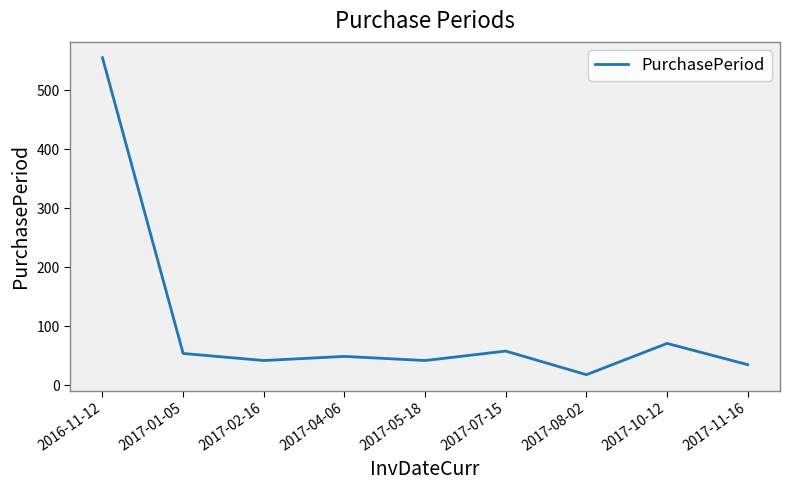

At which category does the data reach its first local peak?

2017-04-06